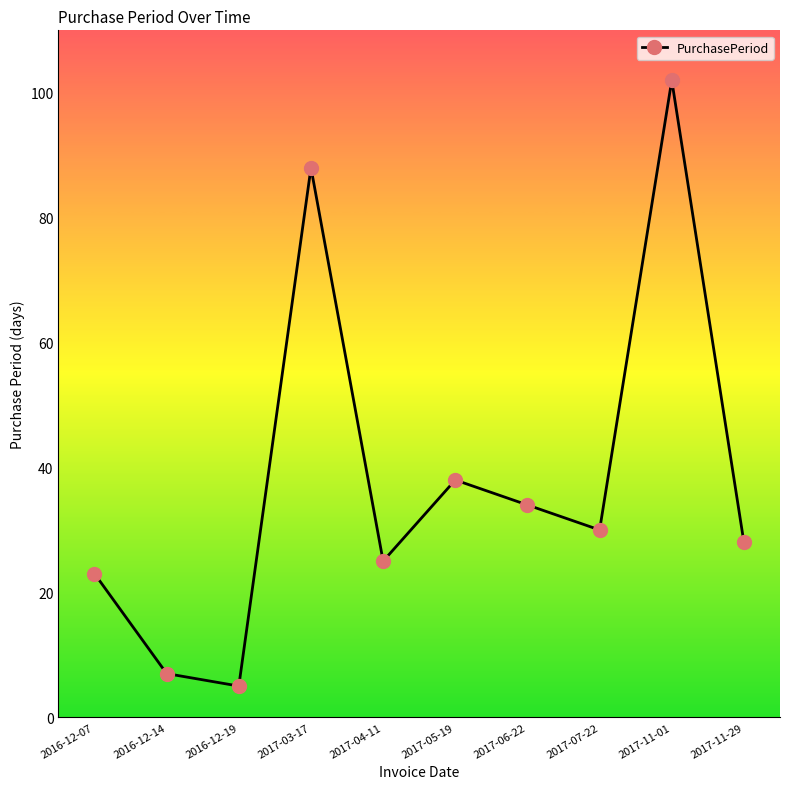

At which label does the data first exceed 30?

2017-03-17